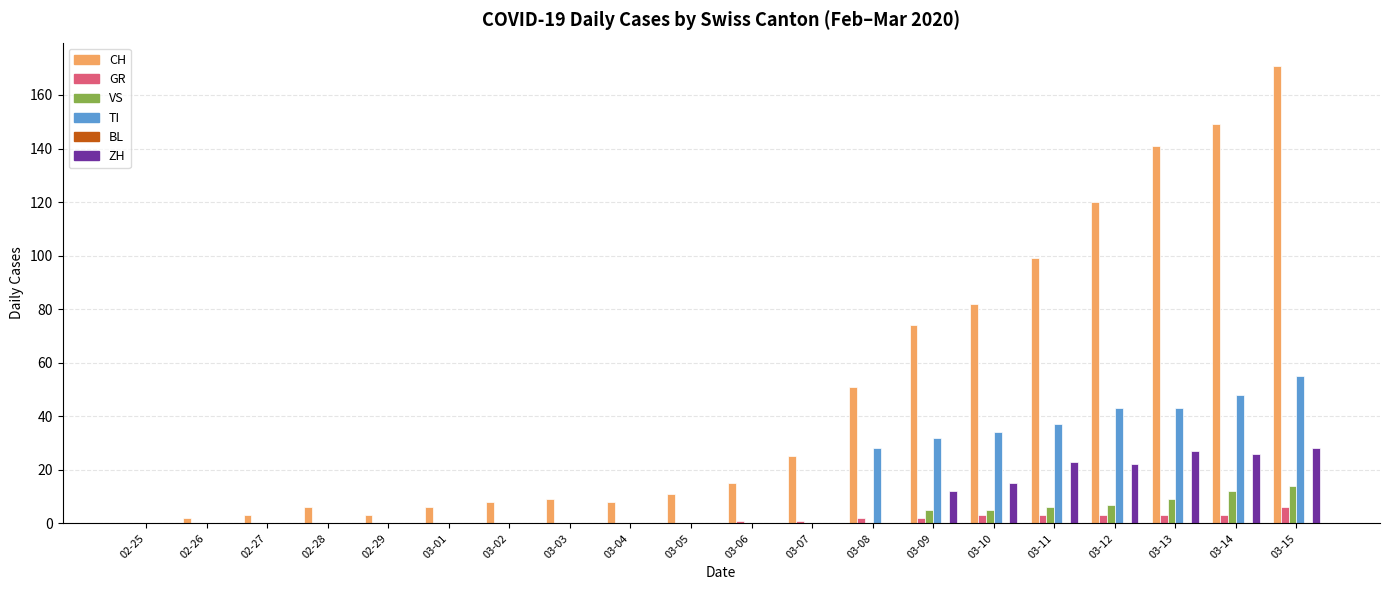

What is the sum of all ZH values?

153